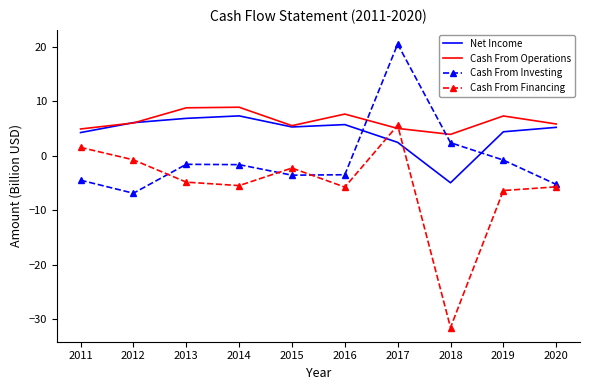

Between 2015 and 2018, which series saw the biggest shift?

Cash From Financing